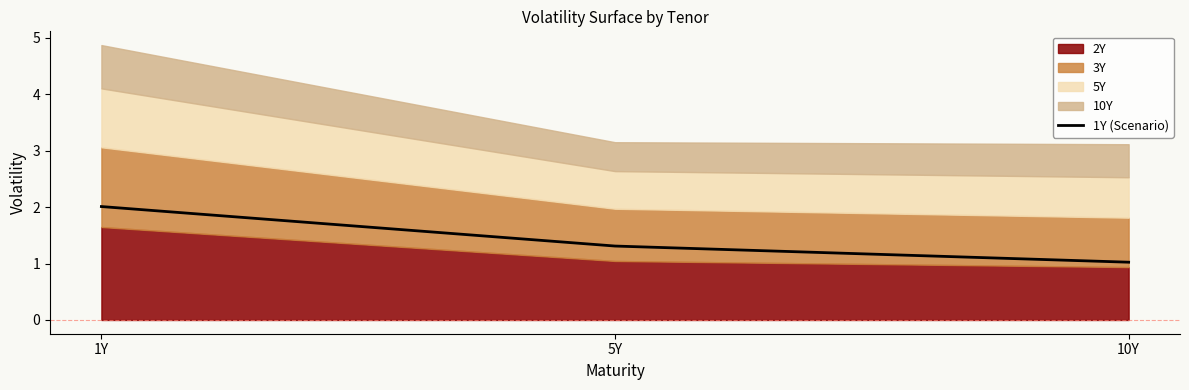

Reading left to right, extract all data points from this chart.

1Y=2.0	5Y=1.3	10Y=1.0